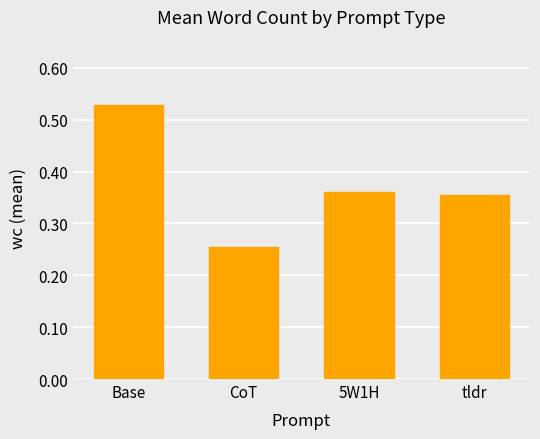

At which category does the chart reach its minimum across all series?

CoT